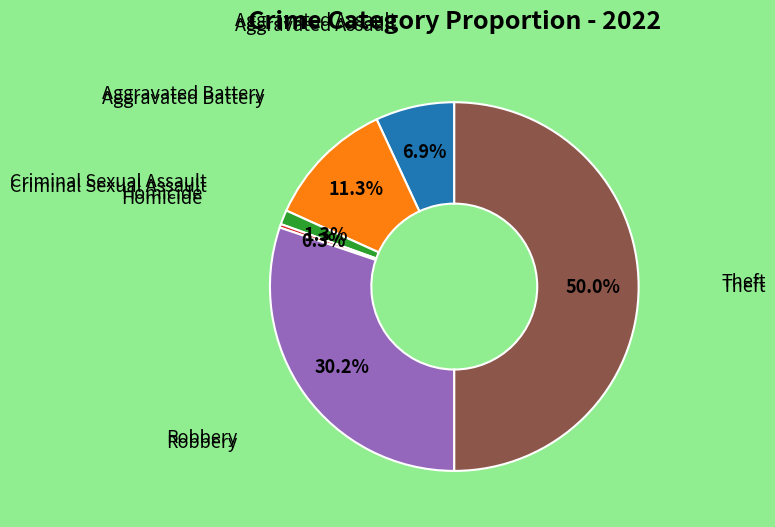

Rank the categories by value from highest to lowest.

Theft, Robbery, Aggravated Battery, Aggravated Assault, Criminal Sexual Assault, Homicide